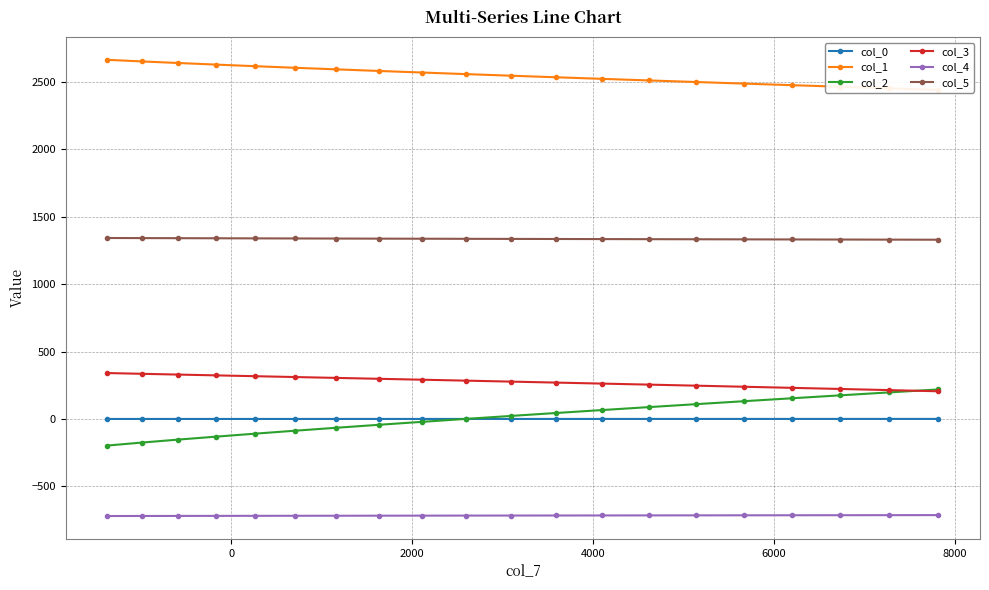

What is the minimum value for col_3?

205.3